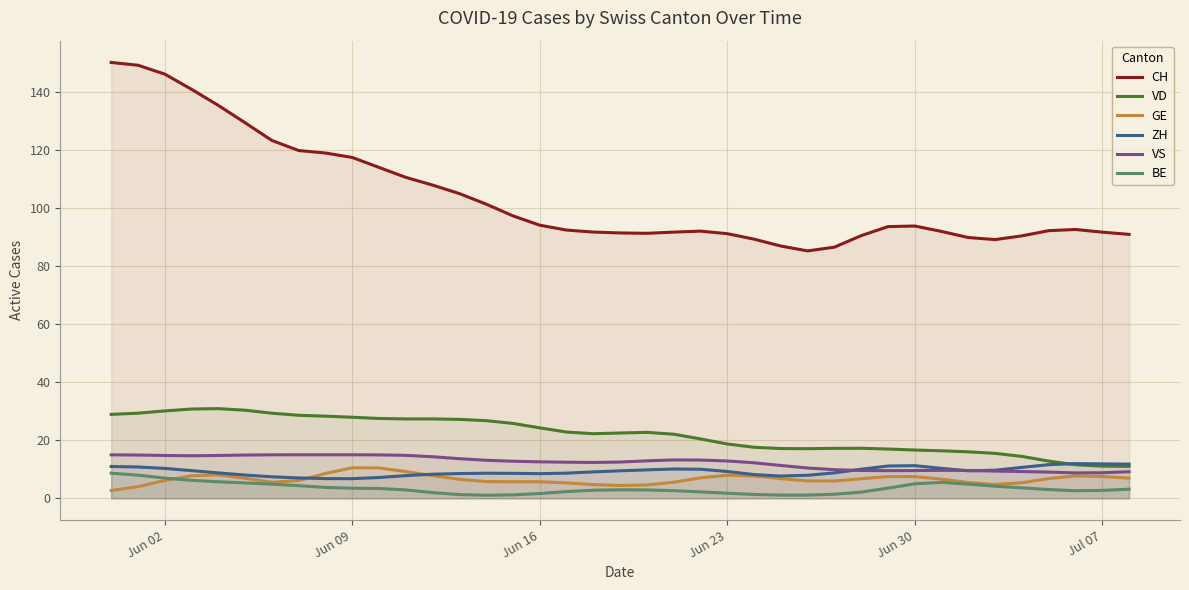

Which series has the widest spread of values?

CH